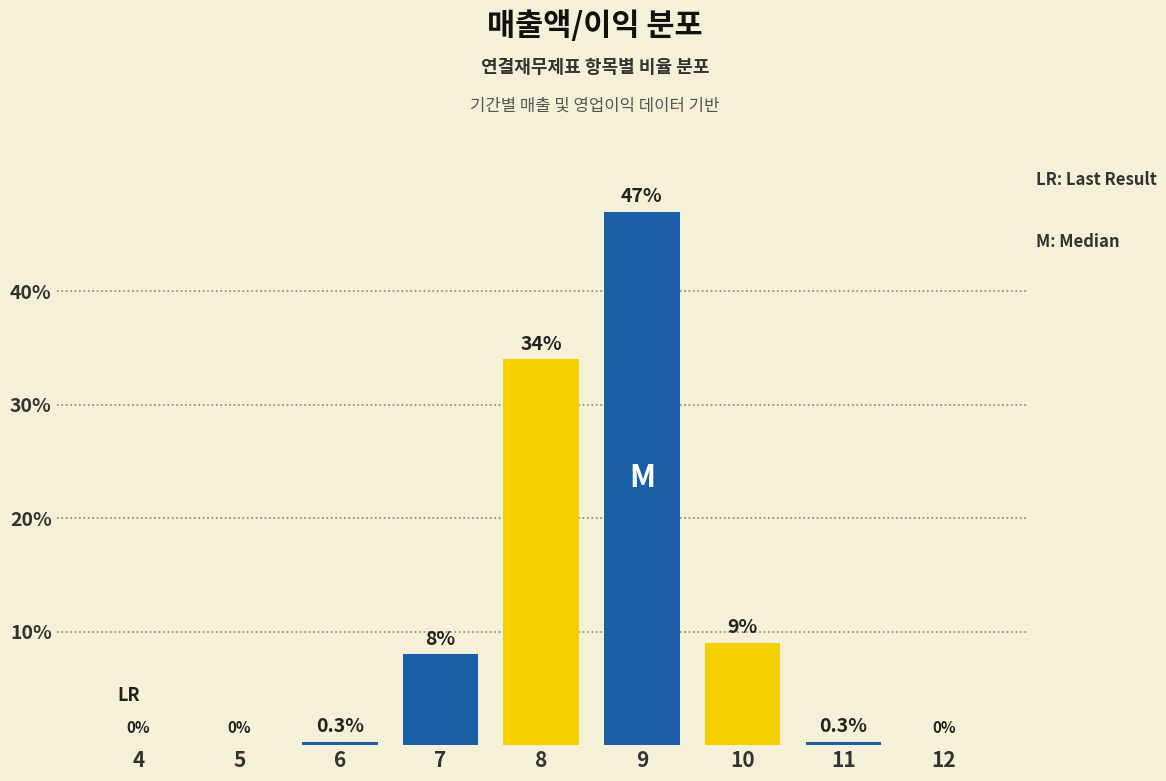

What is the maximum value shown in the chart?

47.0